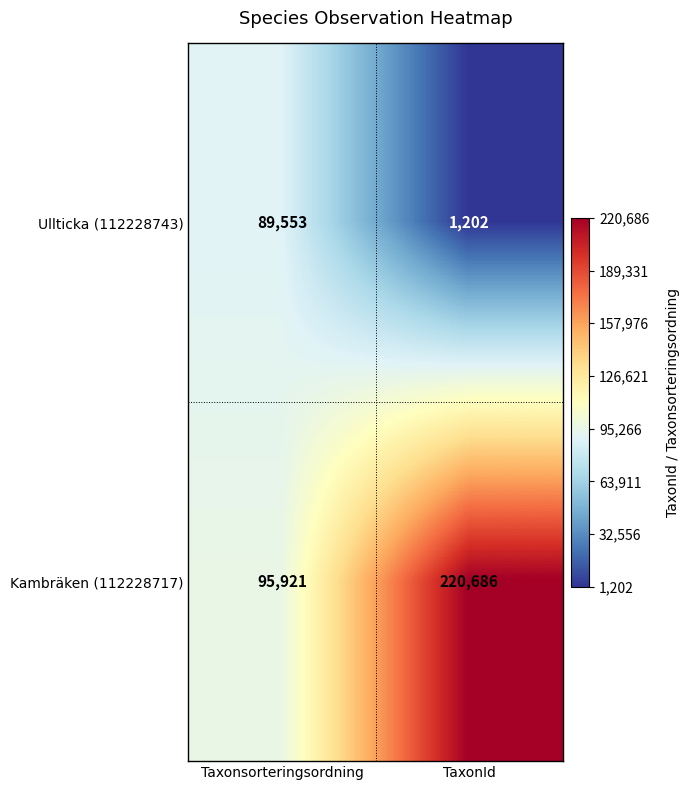

Is it true that Kambräken (112228717) equals 95921 at Taxonsorteringsordning?

True